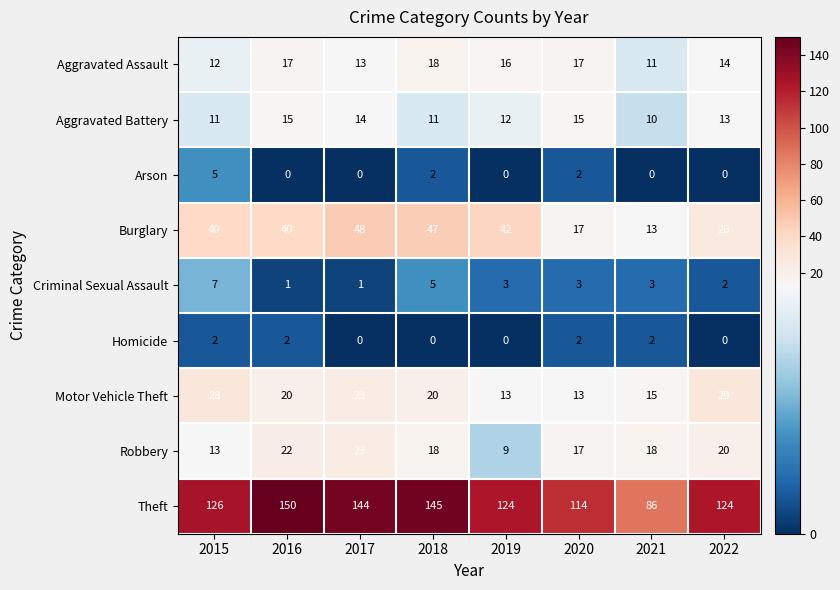

What is the approximate value of Aggravated Battery at 2021?

10